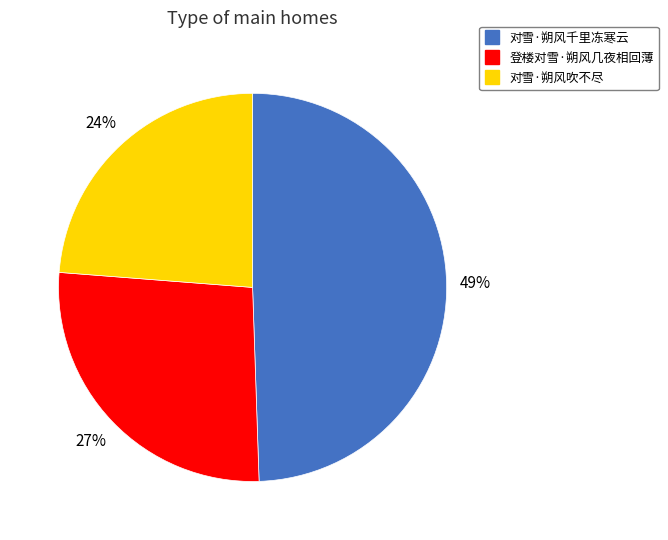

What is the smallest slice in the pie chart?

对雪·朔风吹不尽